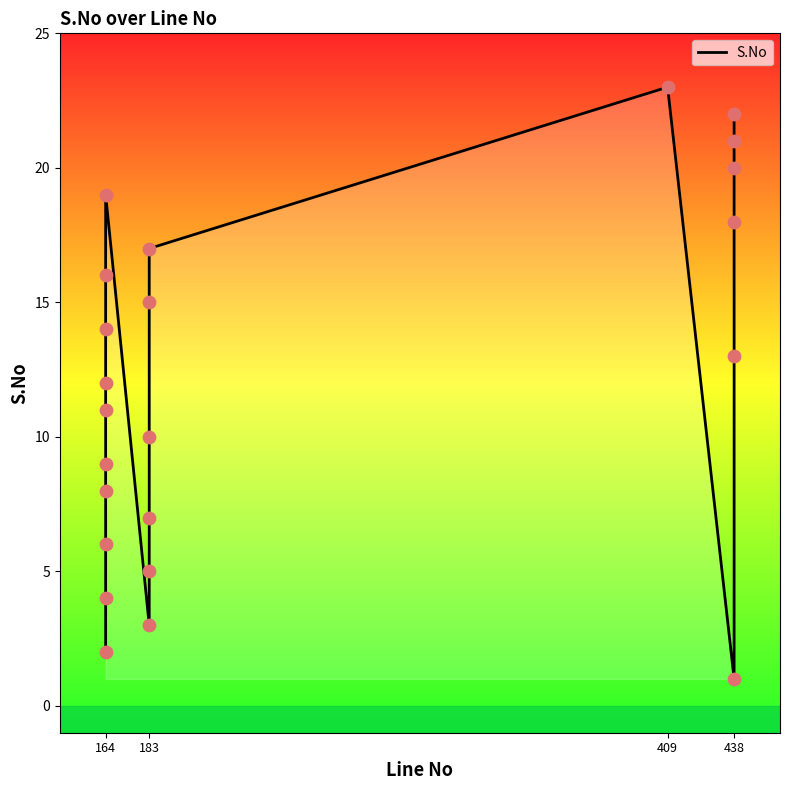

What is the change in value from 164 to 183?

+11